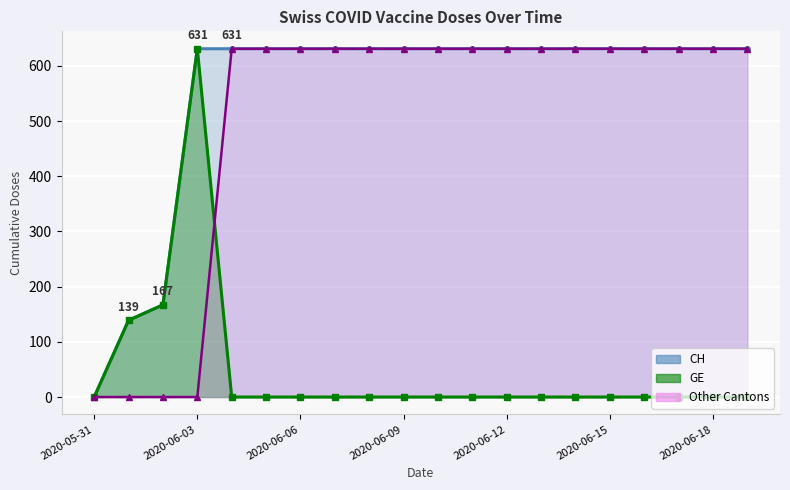

True or false: there are more than 1 points higher than both neighbors.

False